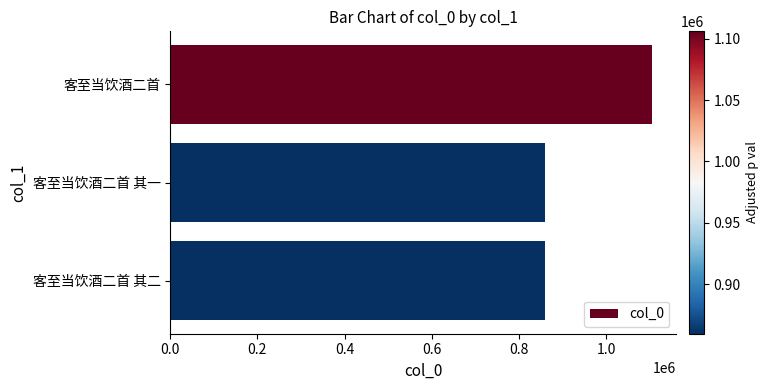

Does the chart contain any negative values?

No